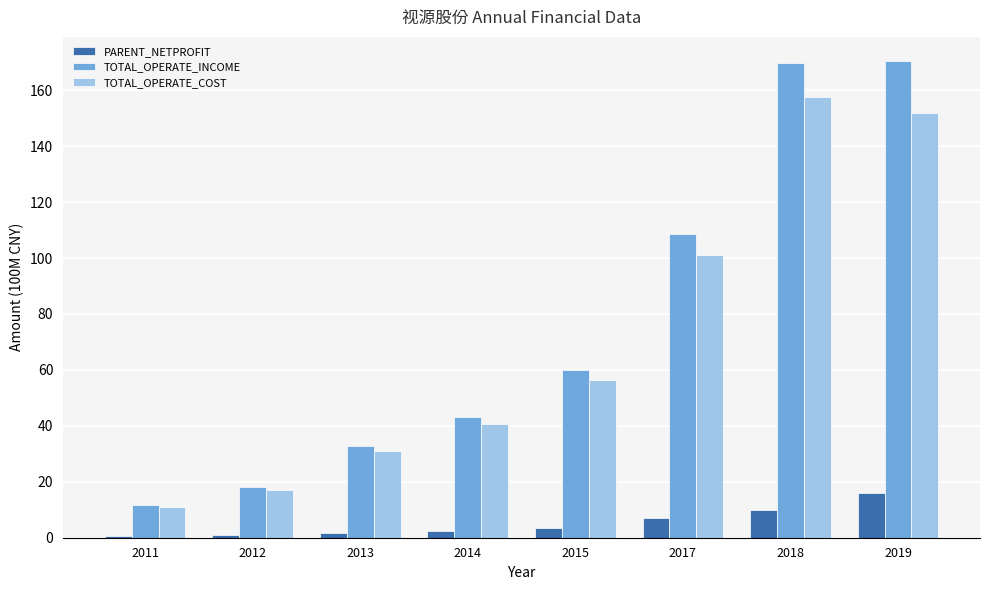

Where does the PARENT_NETPROFIT series first go above 3?

2015